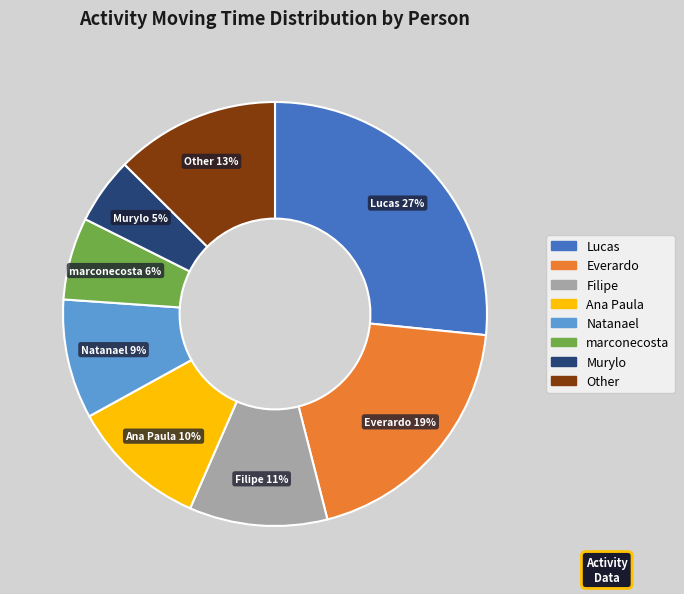

Is there any slice that represents more than half of the pie?

No